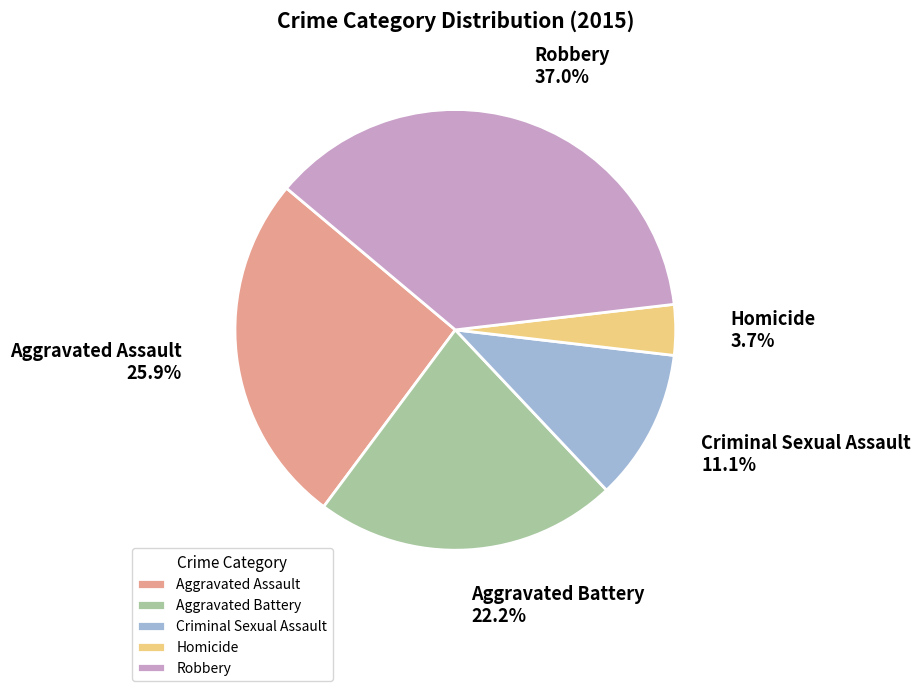

What is the smallest slice in the pie chart?

Homicide